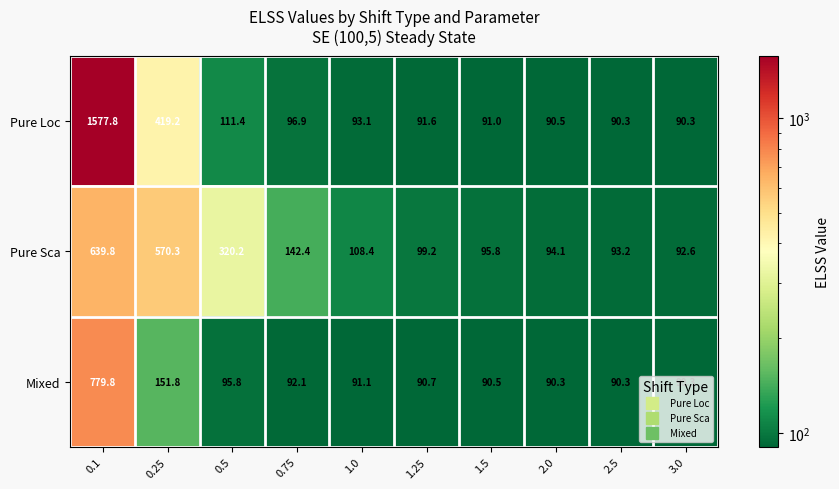

What is the maximum value shown in the chart?

1577.8